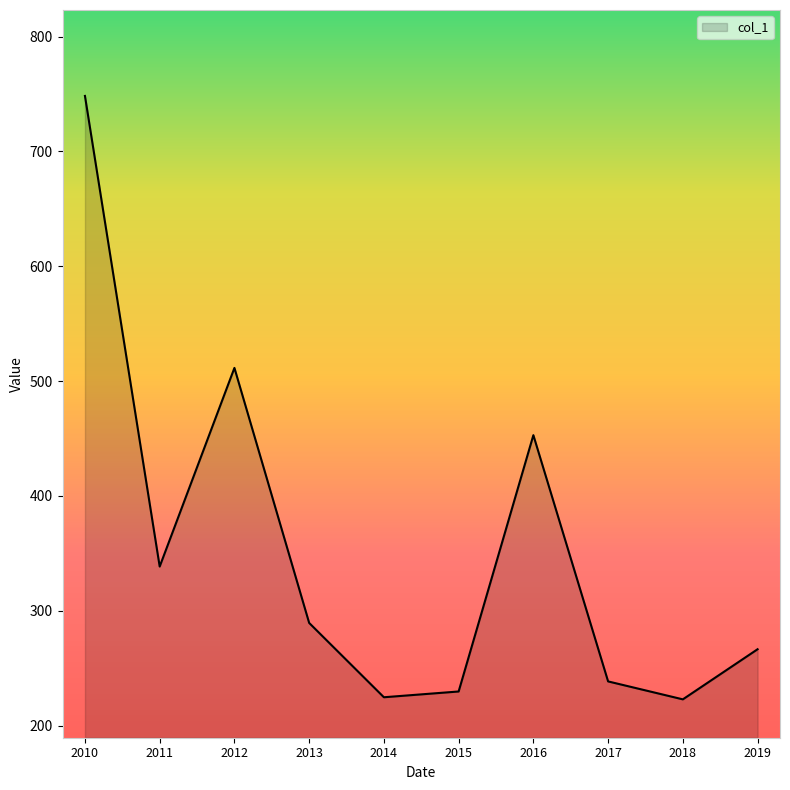

The chart shows a value of 238.4 at 2017. True or false?

True